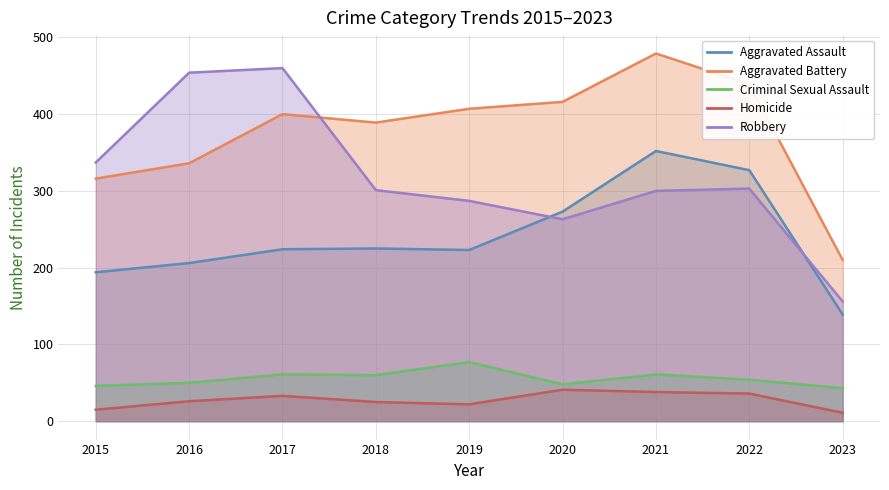

What is the value of the Robbery point at the 6th from the left?

263